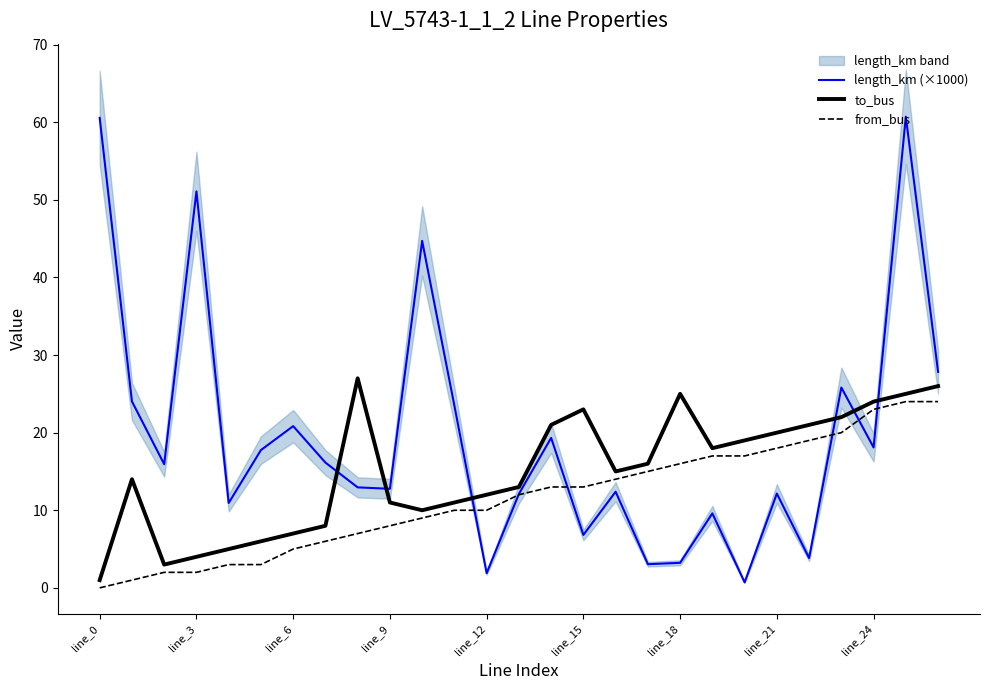

Which series has the widest spread of values?

length_km (×1000)